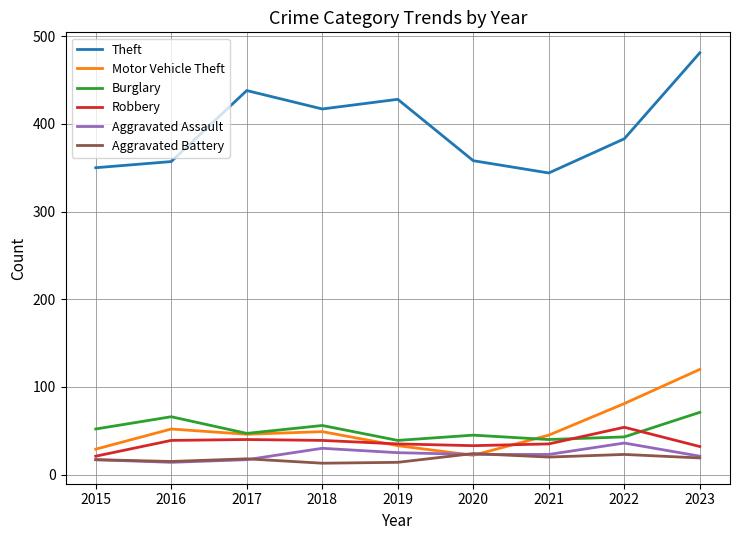

At which category is the sum across all series the highest?

2023